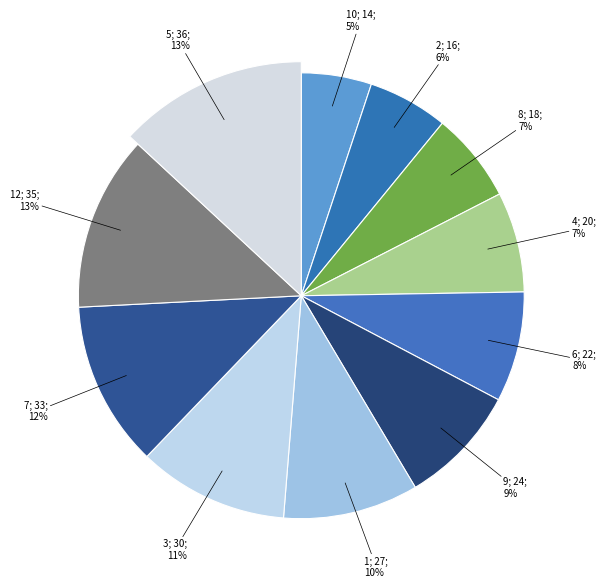

To the nearest percent, what is the difference between the largest and smallest slice percentages?

8%